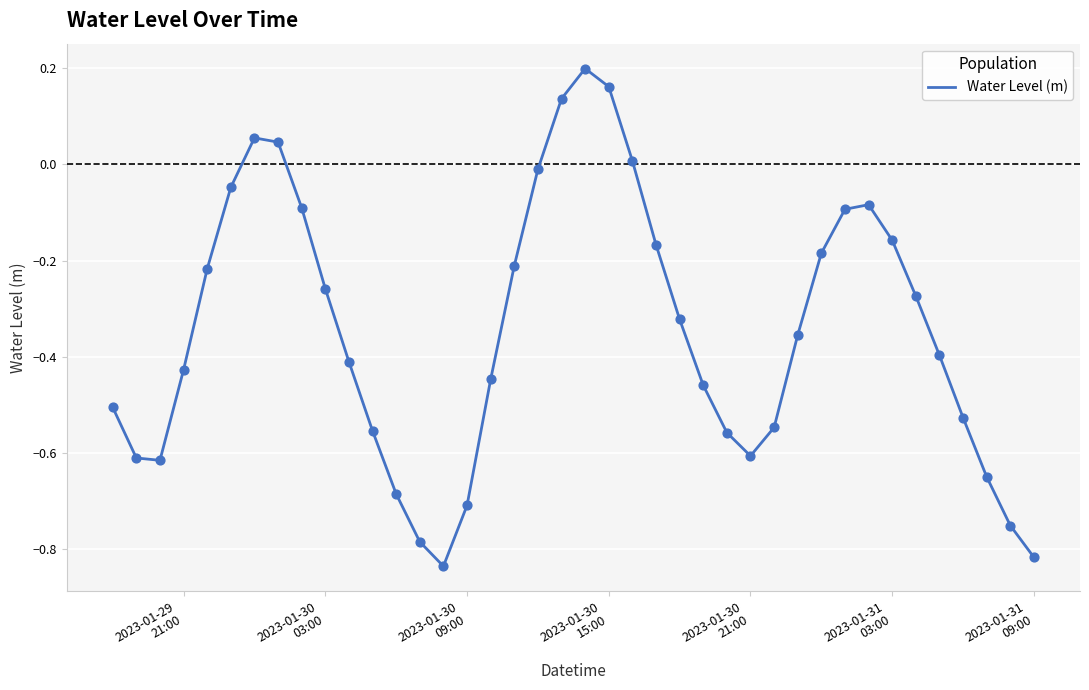

What is the difference between the maximum and minimum values?

1.0